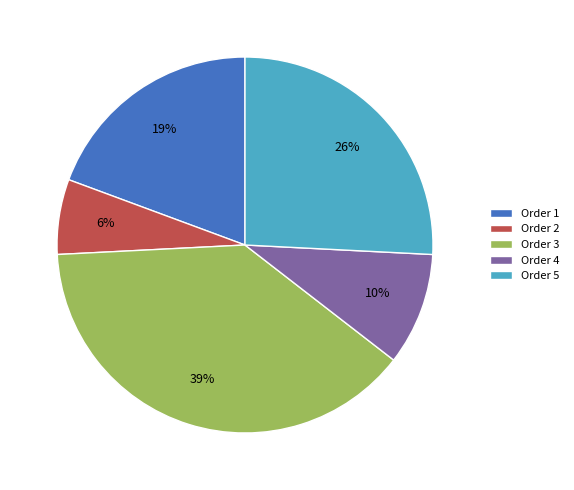

Between Order 1 and Order 5, which is larger?

Order 5